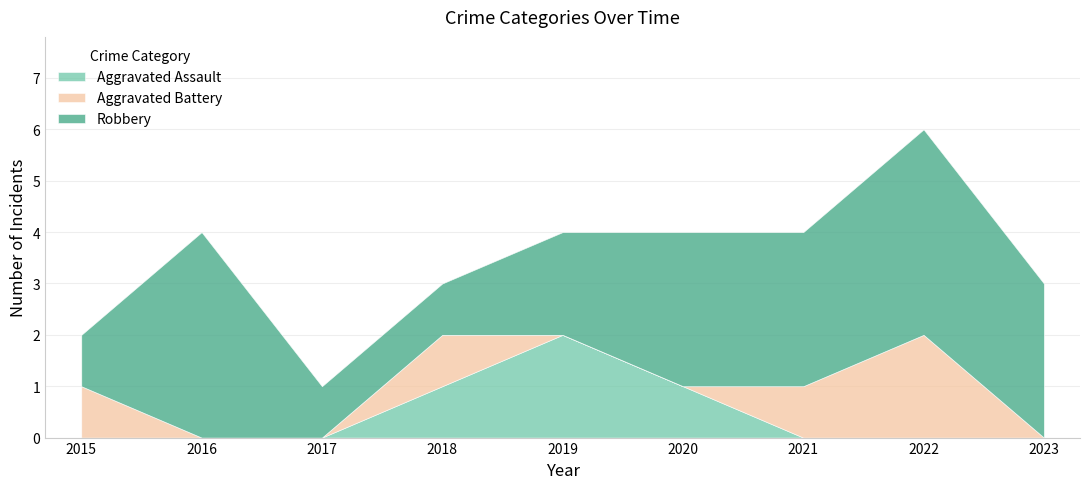

True or false: Robbery has a value of 3 at 2020.

True